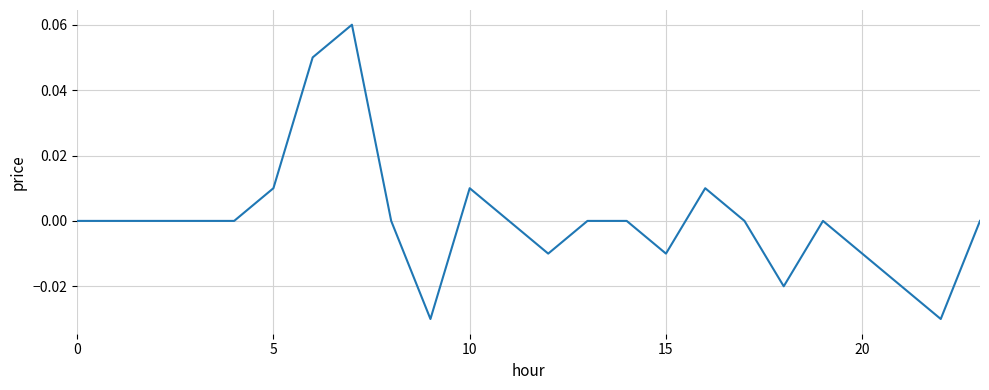

Is this an area chart (filled region under the line)?

No